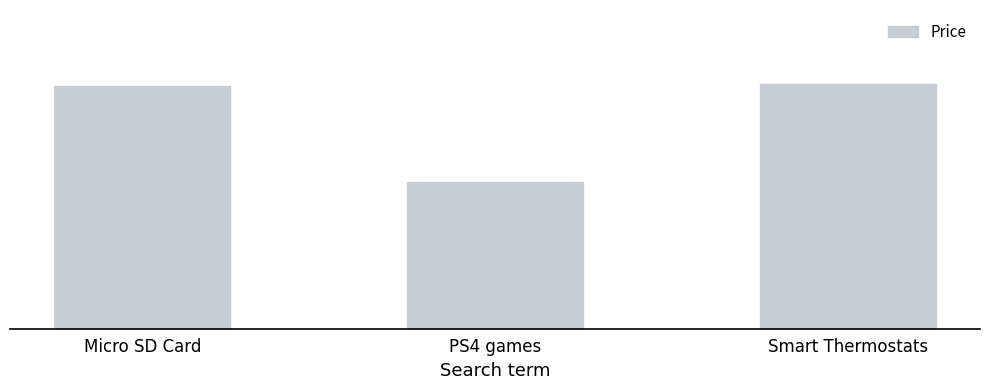

Which category has the highest value across all series?

Smart Thermostats